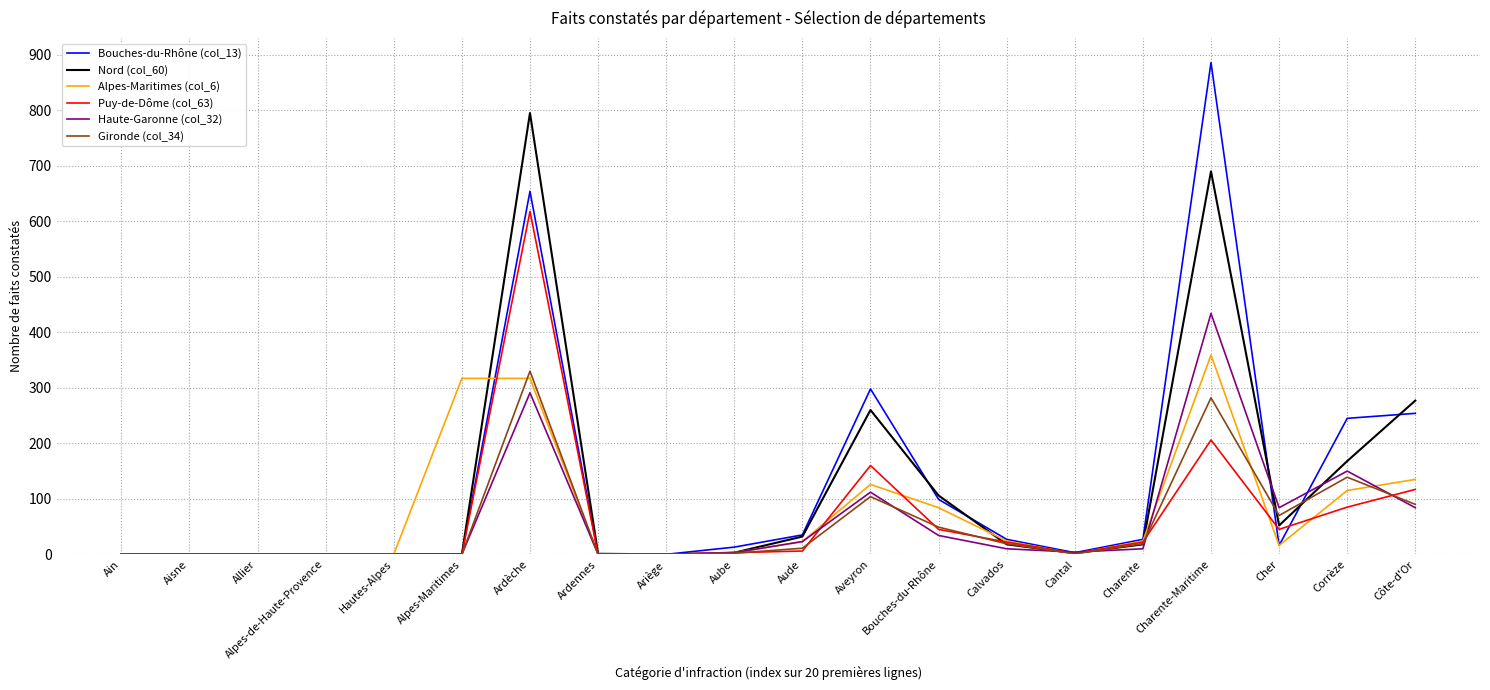

Which label corresponds to the largest value in the chart?

Charente-Maritime